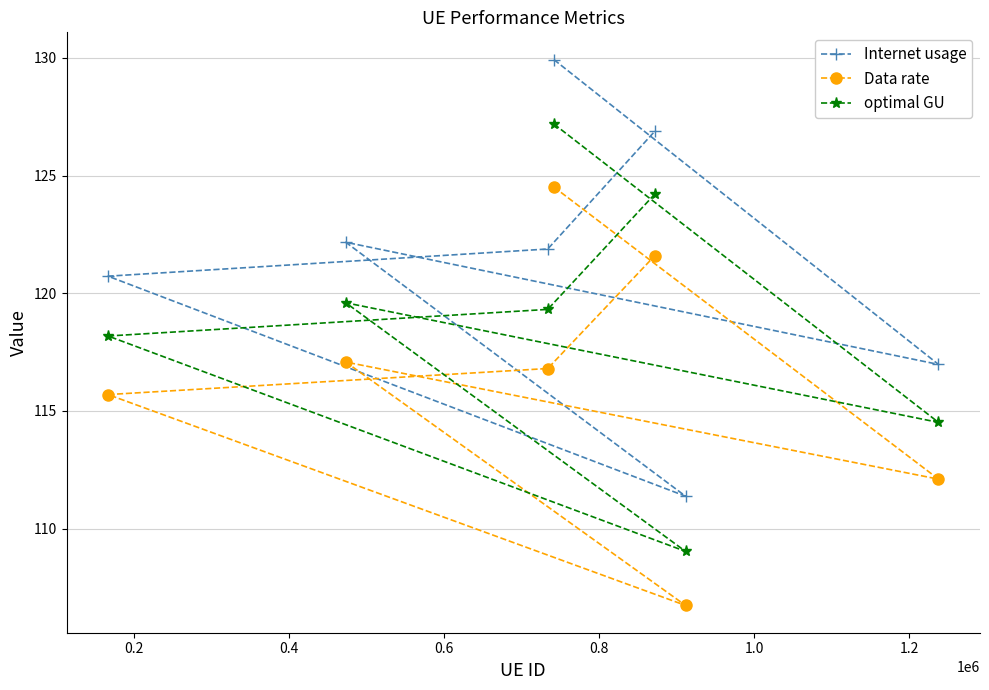

What is the value of the Data rate point at the 5th from the left?

121.6